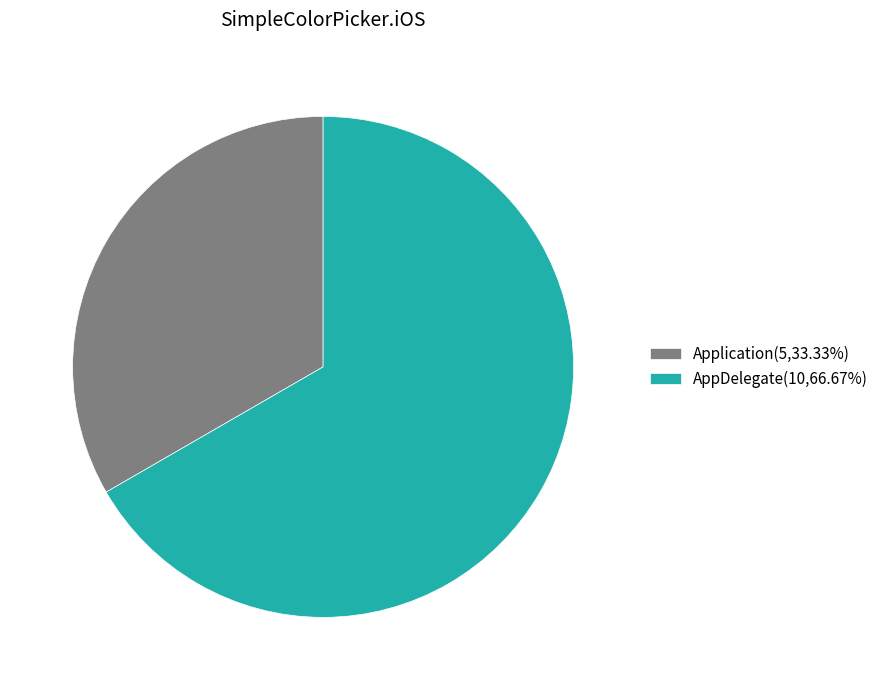

Is there a majority slice in this chart?

Yes